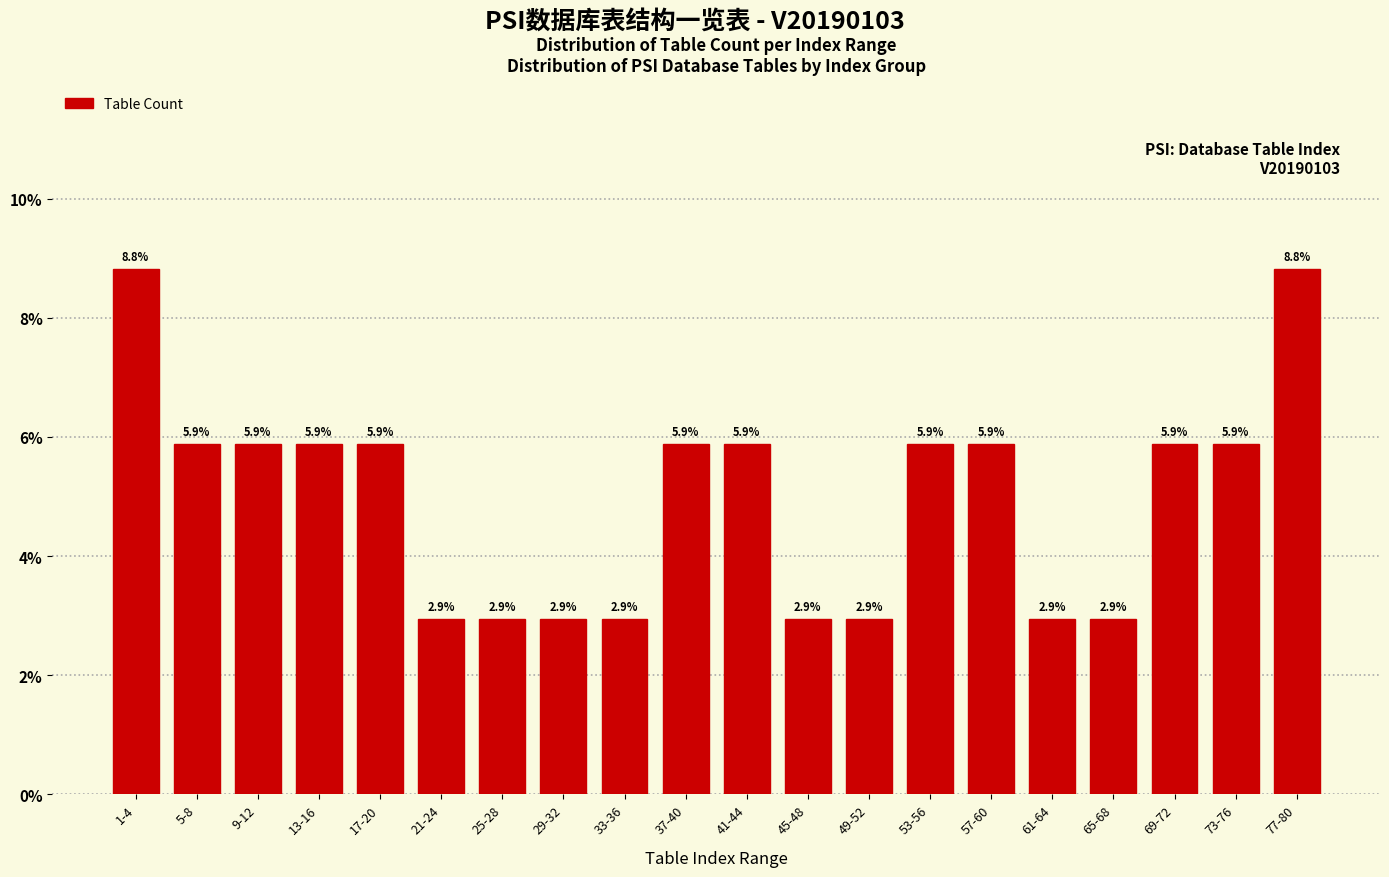

Reading left to right, list all the values displayed in this chart.

1-4=8.8	5-8=5.9	9-12=5.9	13-16=5.9	17-20=5.9	21-24=2.9	25-28=2.9	29-32=2.9	33-36=2.9	37-40=5.9	41-44=5.9	45-48=2.9	49-52=2.9	53-56=5.9	57-60=5.9	61-64=2.9	65-68=2.9	69-72=5.9	73-76=5.9	77-80=8.8